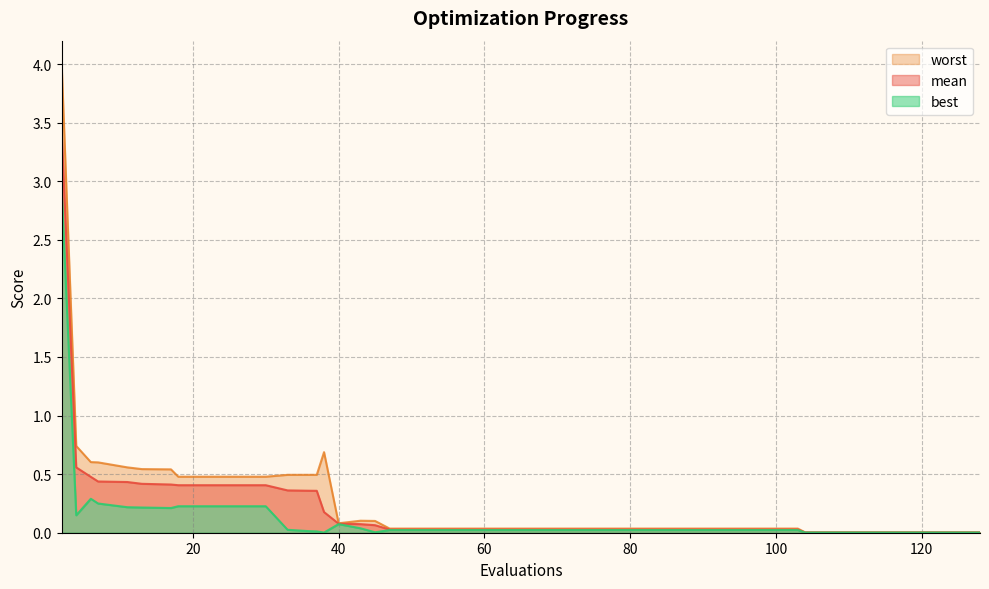

Which series has the largest total across all categories?

worst